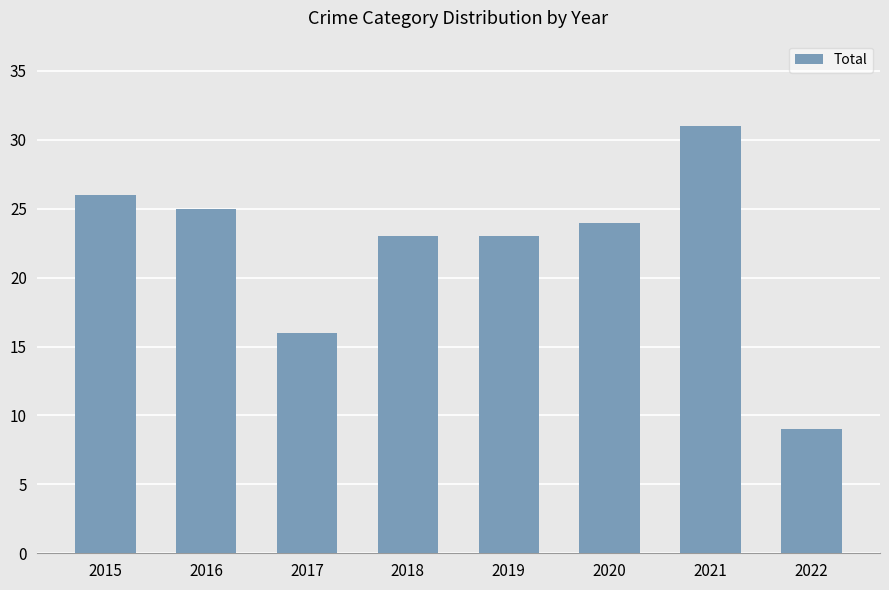

What is the change in value from 2018 to 2021?

+8